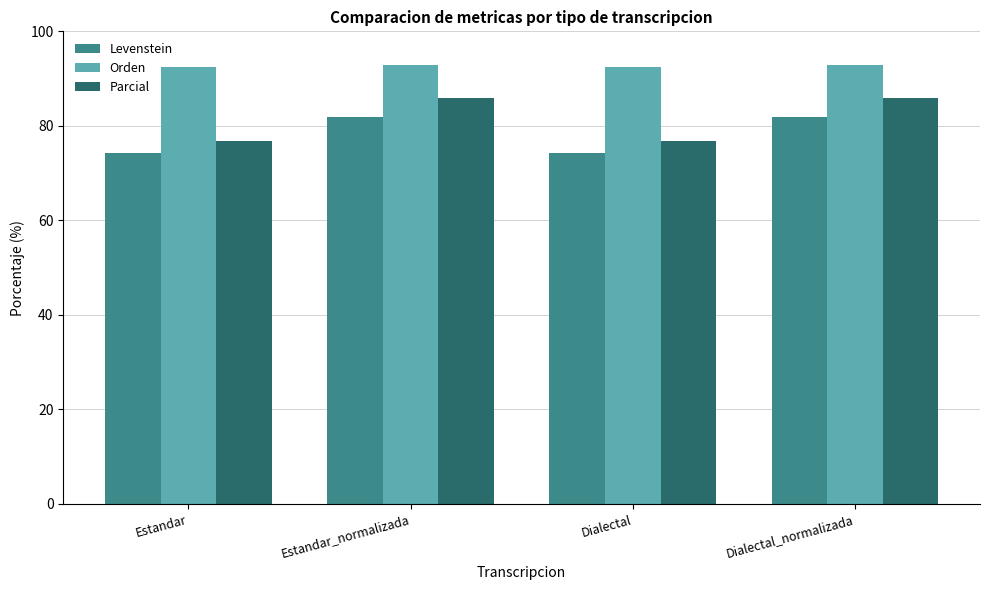

Is the value of Parcial at Estandar greater than the value of Orden at Estandar_normalizada?

No